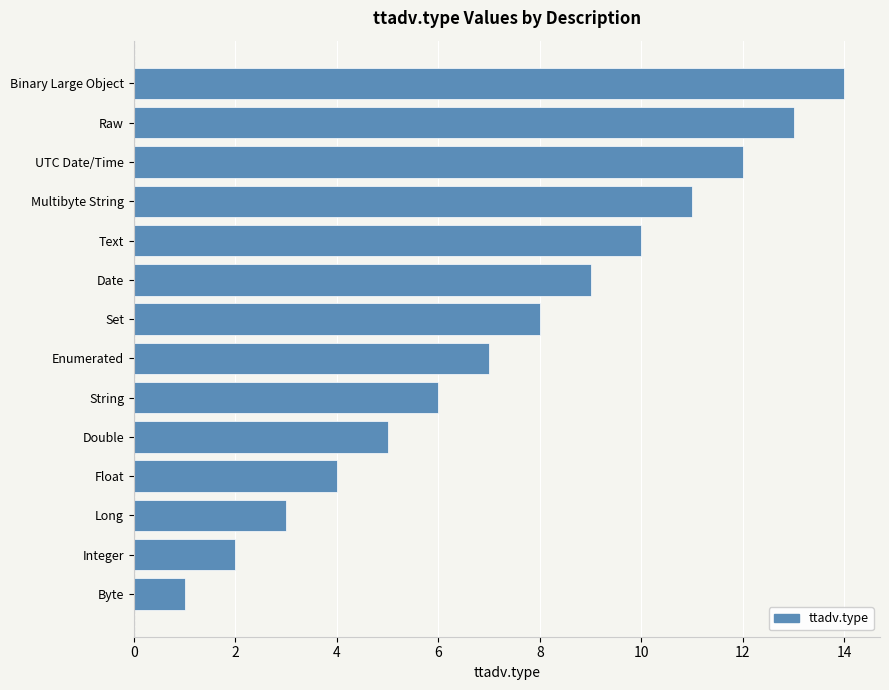

Which has a higher value, Enumerated or Float?

Enumerated